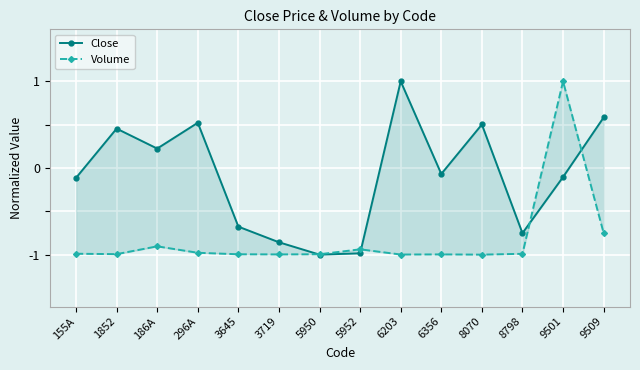

Rank the series at 8798 from highest to lowest value.

Close, Volume